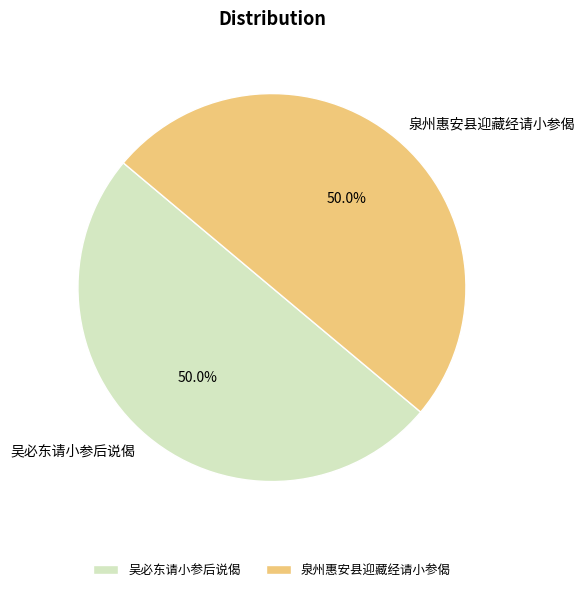

Count the number of slices in the pie.

2